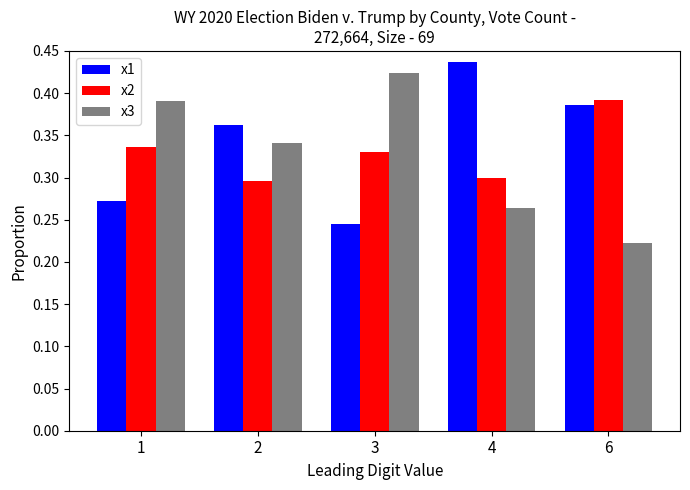

Rank the series by their average value, from lowest to highest.

x3, x2, x1